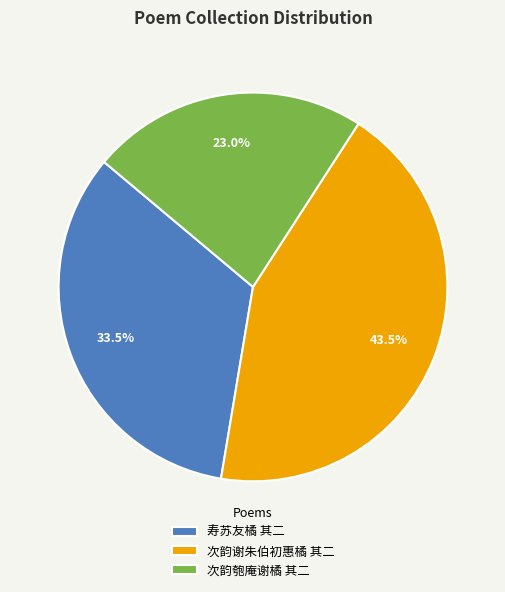

Does 次韵匏庵谢橘 其二 represent more than half of the total?

No